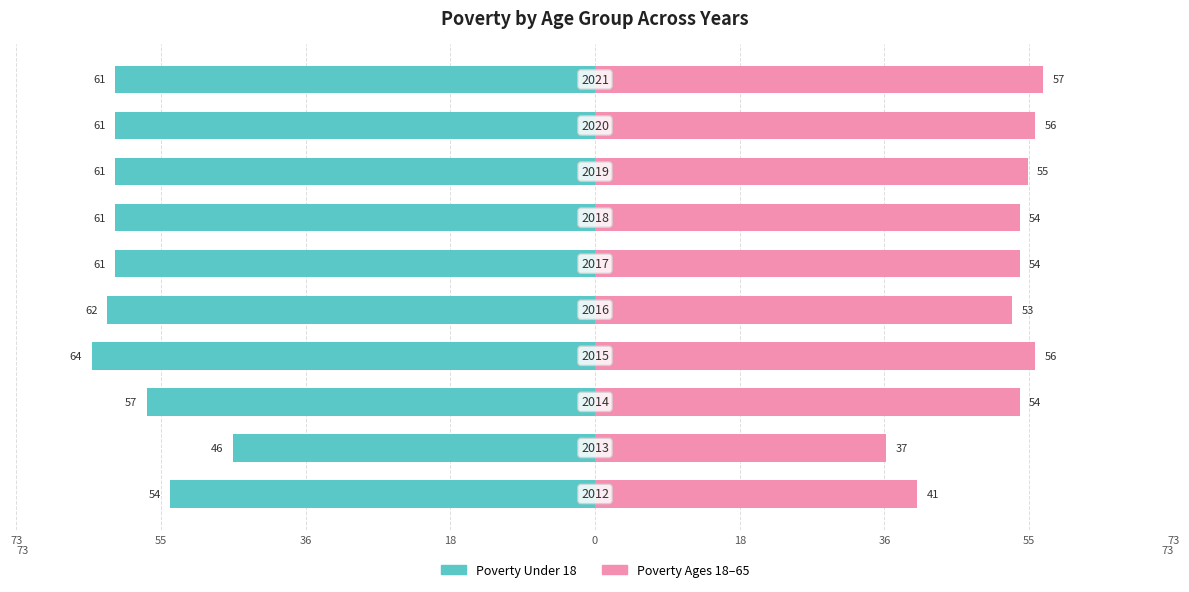

How many values in the Poverty_Under18 series exceed -61?

3